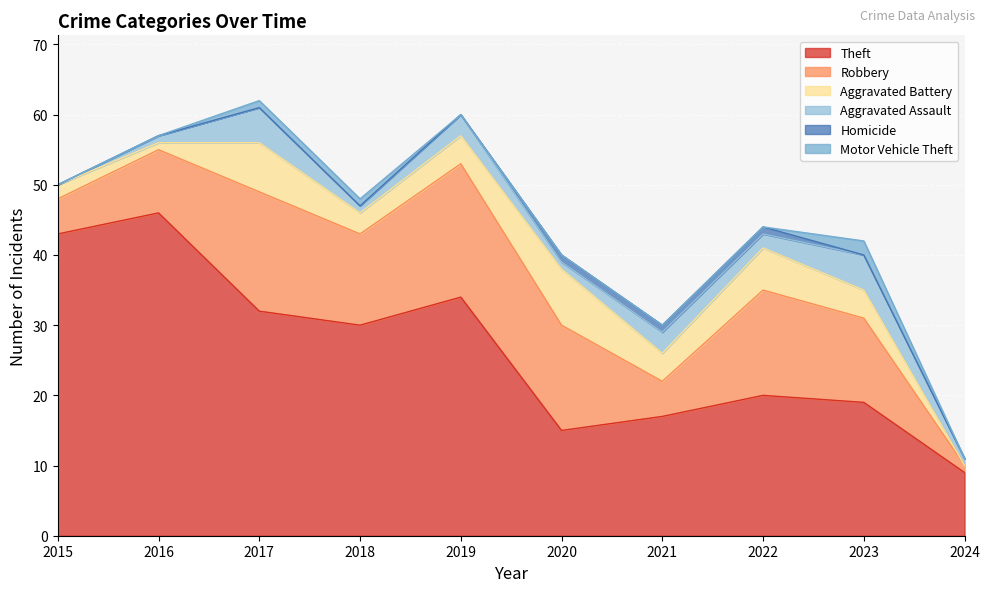

Read the Aggravated Assault value at 2017.

5